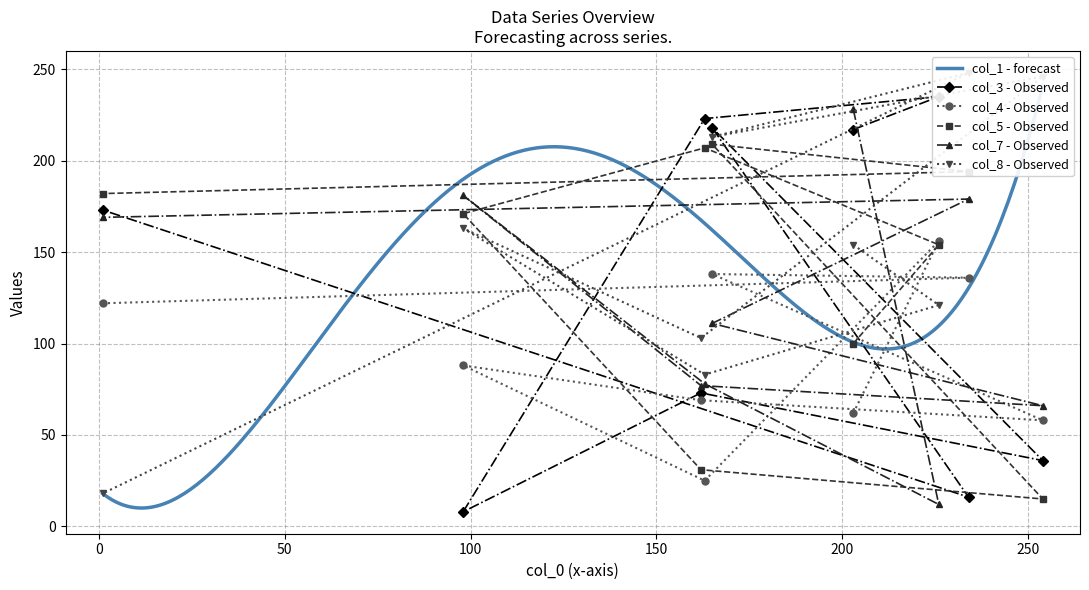

Reading left to right, transcribe all the data shown in this chart.

col_3: 1=217	2=235	3=223	4=8	5=73	6=36	7=218	8=16	9=173
col_4: 1=62	2=156	3=25	4=88	5=69	6=58	7=138	8=136	9=122
col_5: 1=100	2=154	3=207	4=171	5=31	6=15	7=209	8=194	9=182
col_7: 1=228	2=12	3=78	4=181	5=77	6=66	7=111	8=179	9=169
col_8: 1=154	2=121	3=83	4=163	5=103	6=246	7=213	8=248	9=18